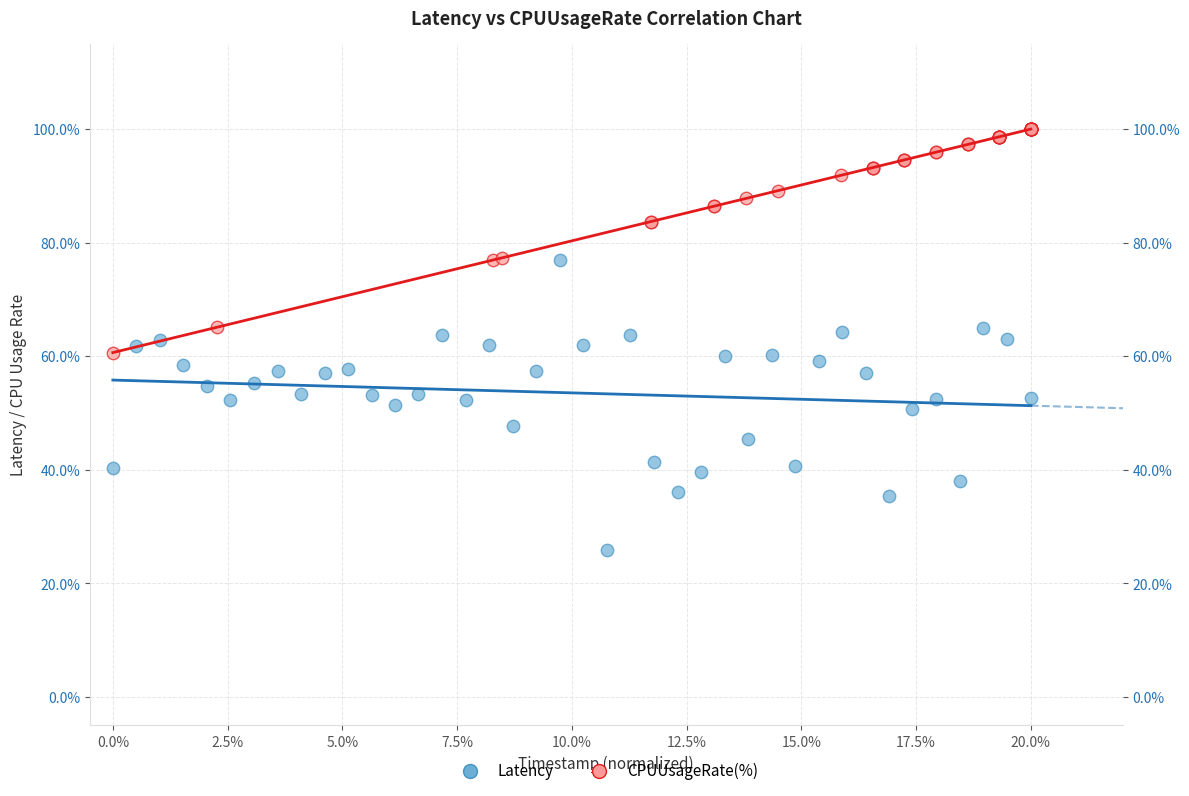

What are all the series names shown in the legend?

Latency, CPUUsageRate(%)